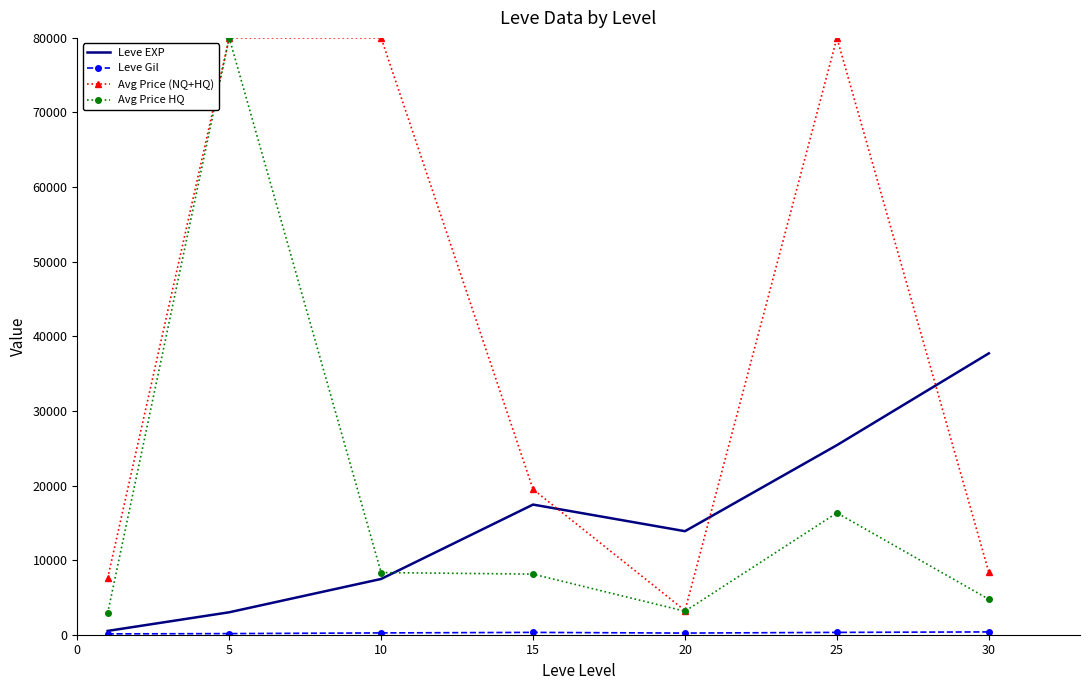

True or false: Avg Price HQ and Leve EXP intersect in this chart.

True